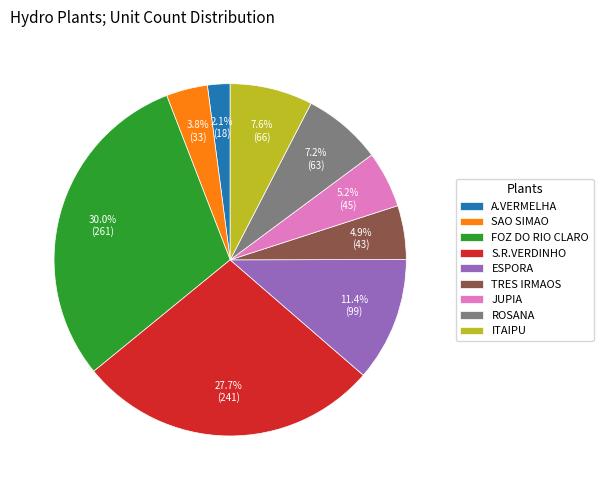

Between FOZ DO RIO CLARO and ROSANA, which is larger?

FOZ DO RIO CLARO